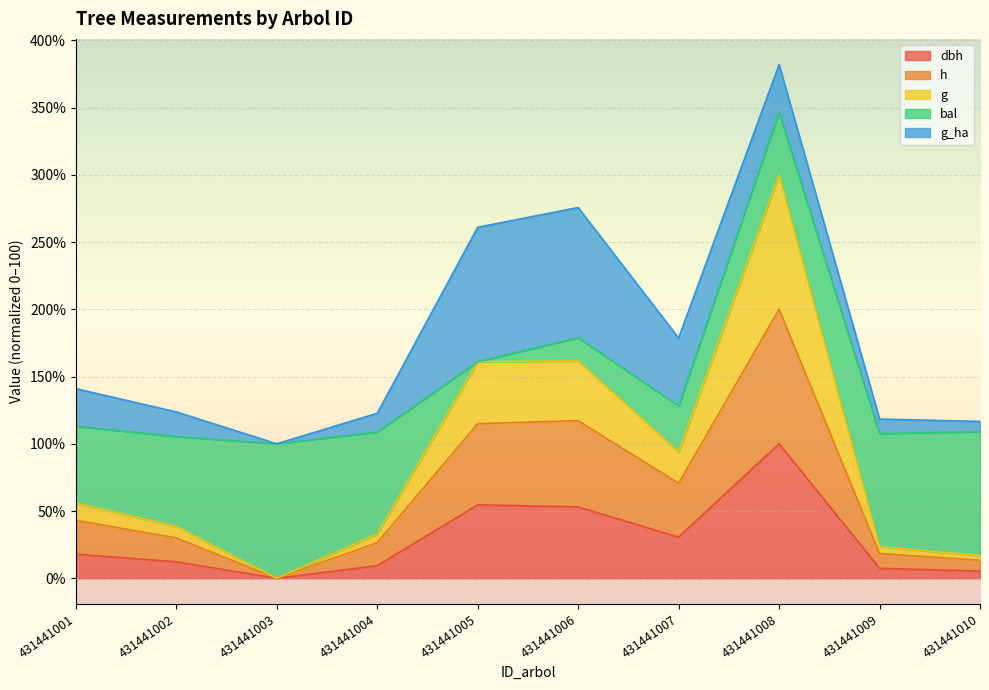

The value of dbh at 431441003 is 0.0. True or false?

True